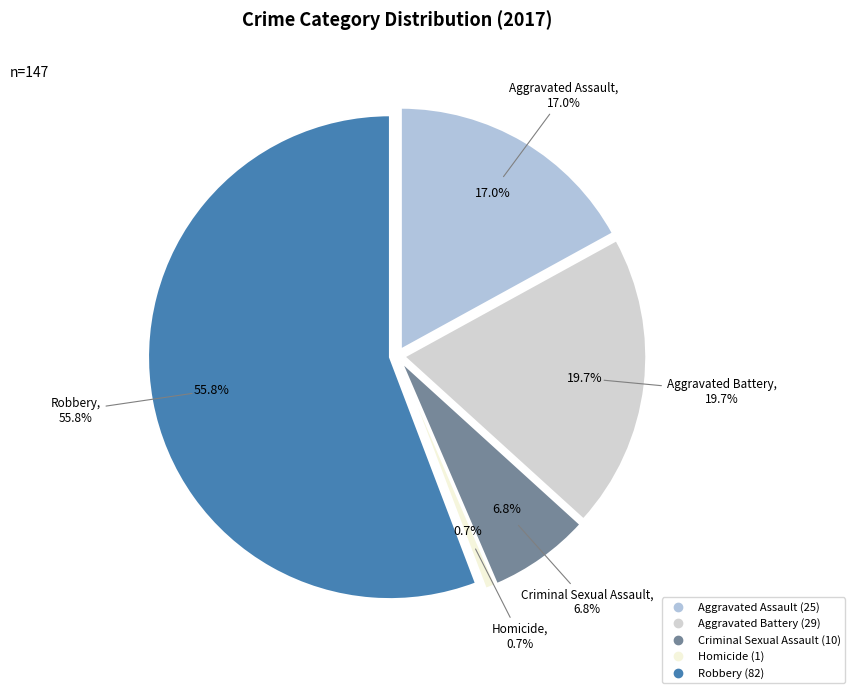

To the nearest percent, what is the difference between the Aggravated Battery and Robbery slice percentages?

36%